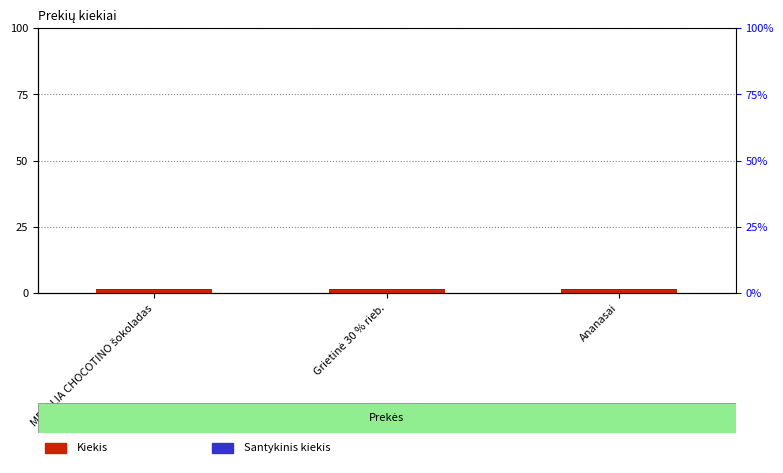

How many groups of bars are there?

3